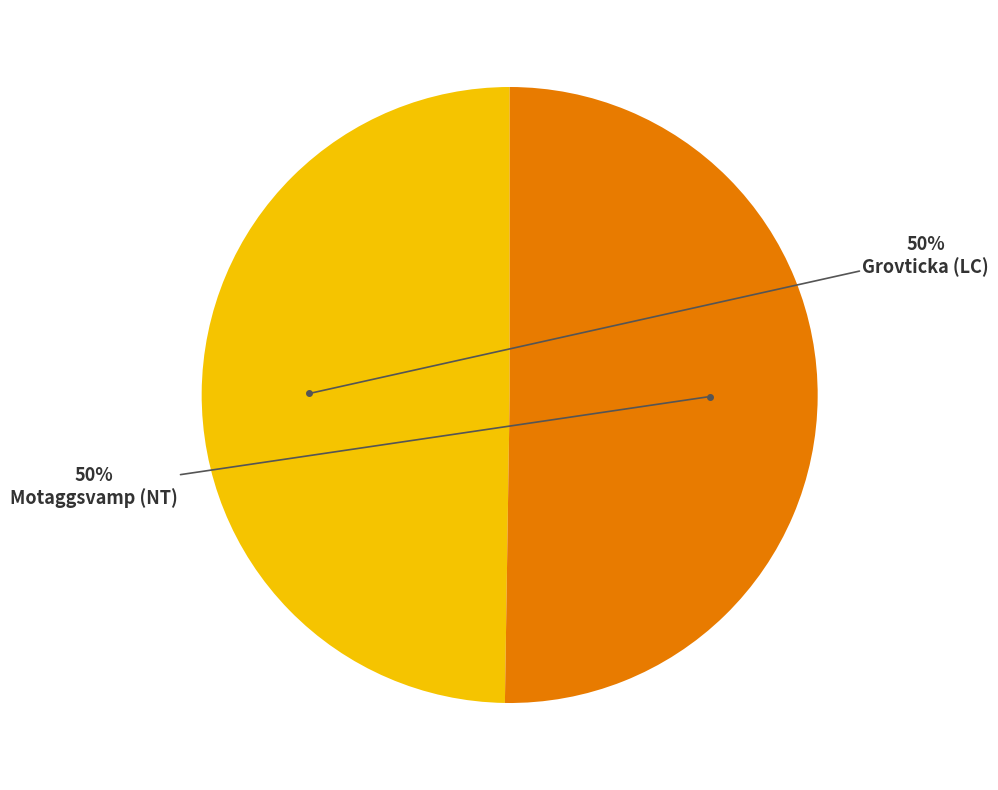

To the nearest percent, what is the average slice percentage?

50%